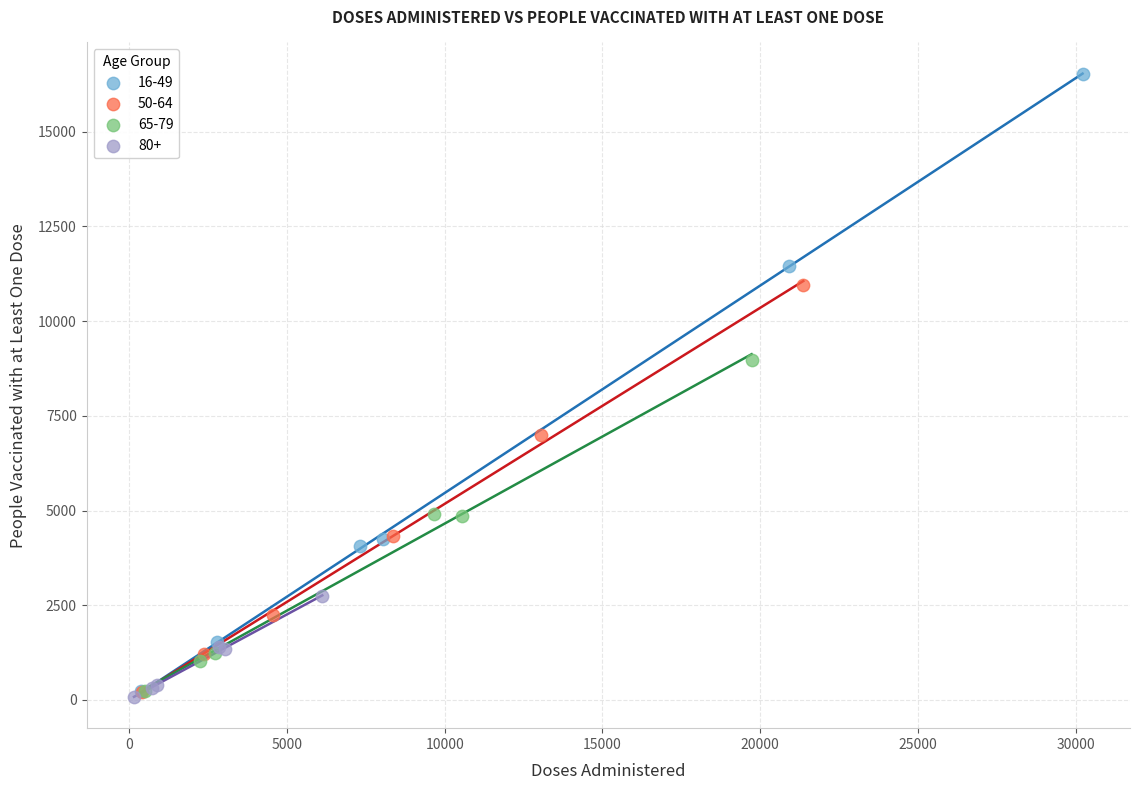

Which series has the widest spread of Y values?

16-49